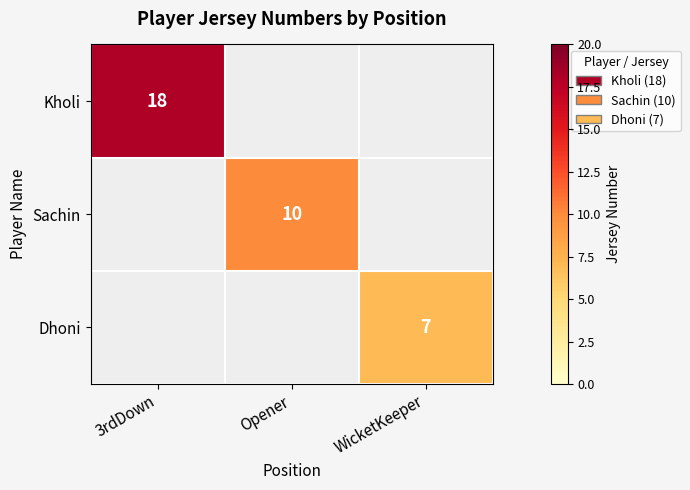

The value of Kholi at 3rdDown is 27. True or false?

False